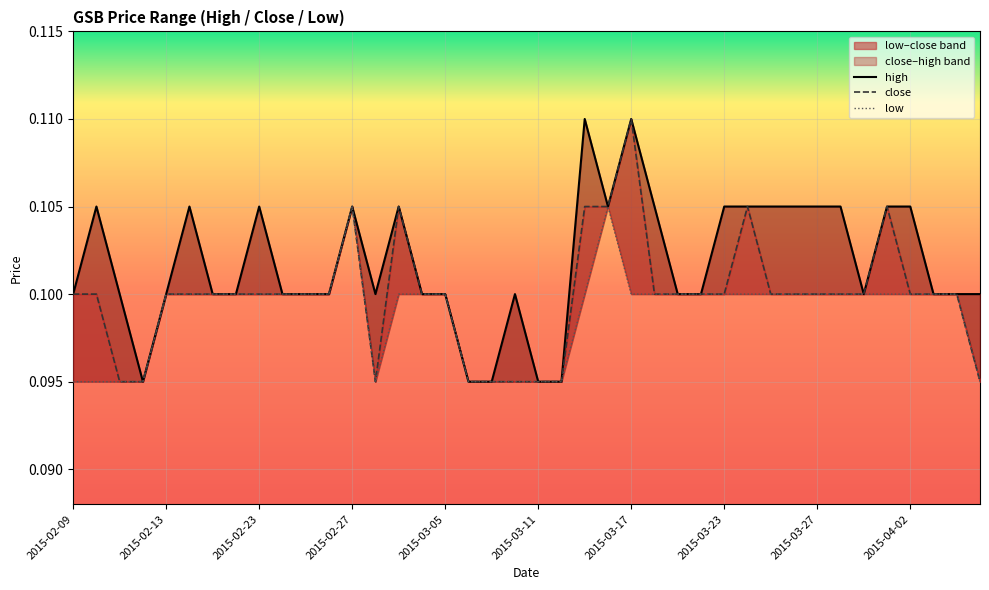

Does the chart display data point markers on the line(s)?

No